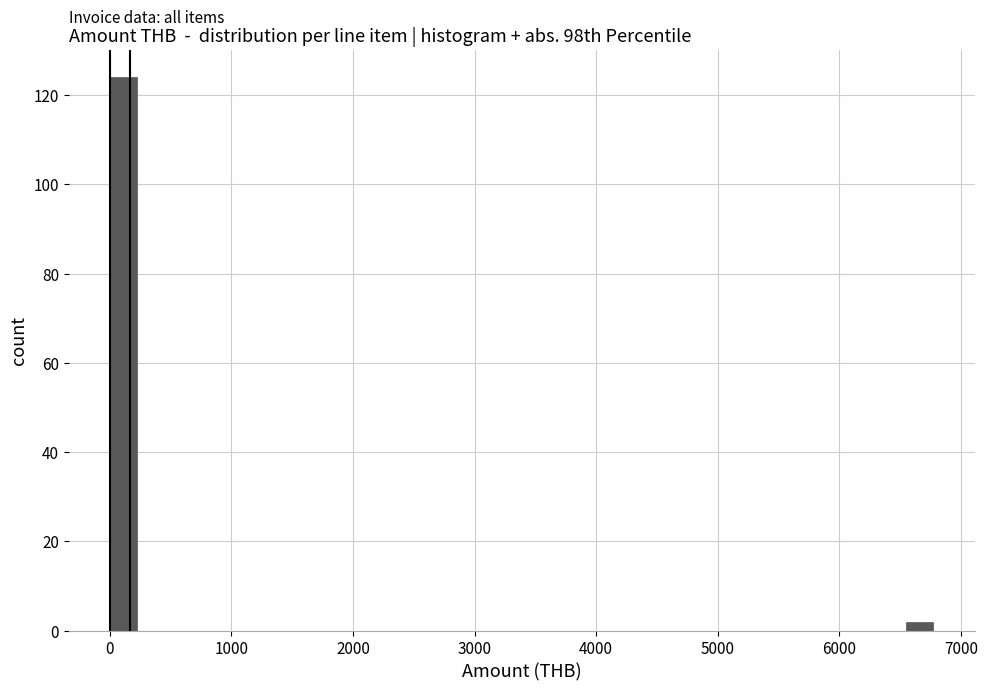

Around what value on the x-axis is the tallest bar? Give the approximate position of its centre, as read against the axis.

100